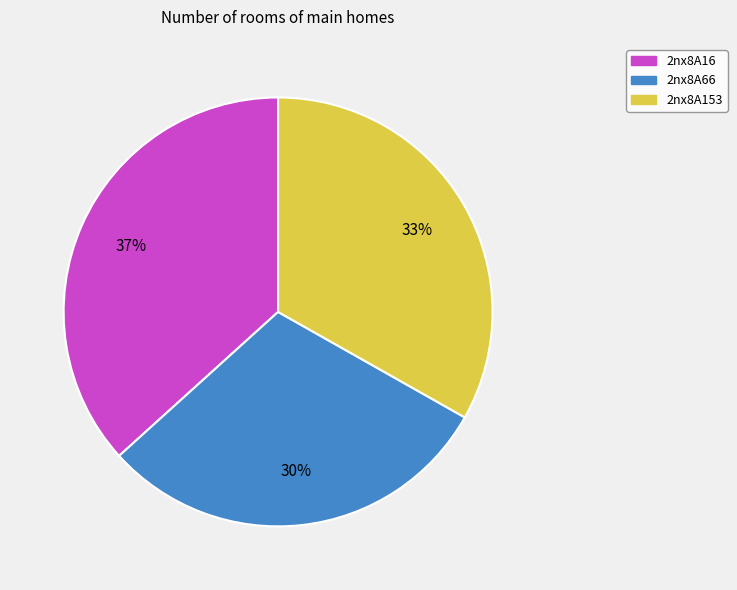

Approximately how many times larger is the value at 2nx8A153 compared to 2nx8A66?

1.1